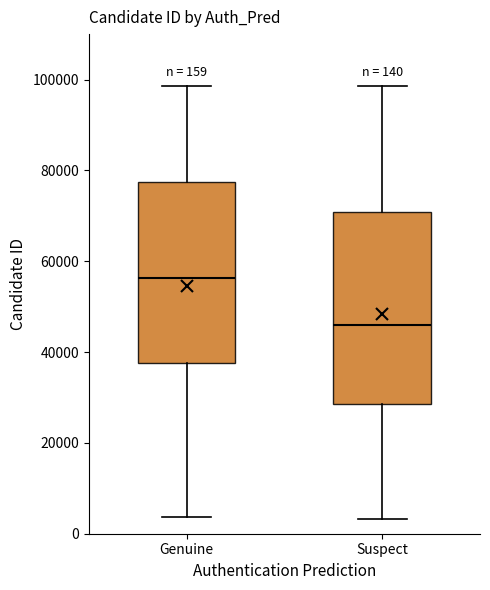

Comparing the boxes themselves (not the whiskers), which one is the tallest?

Suspect